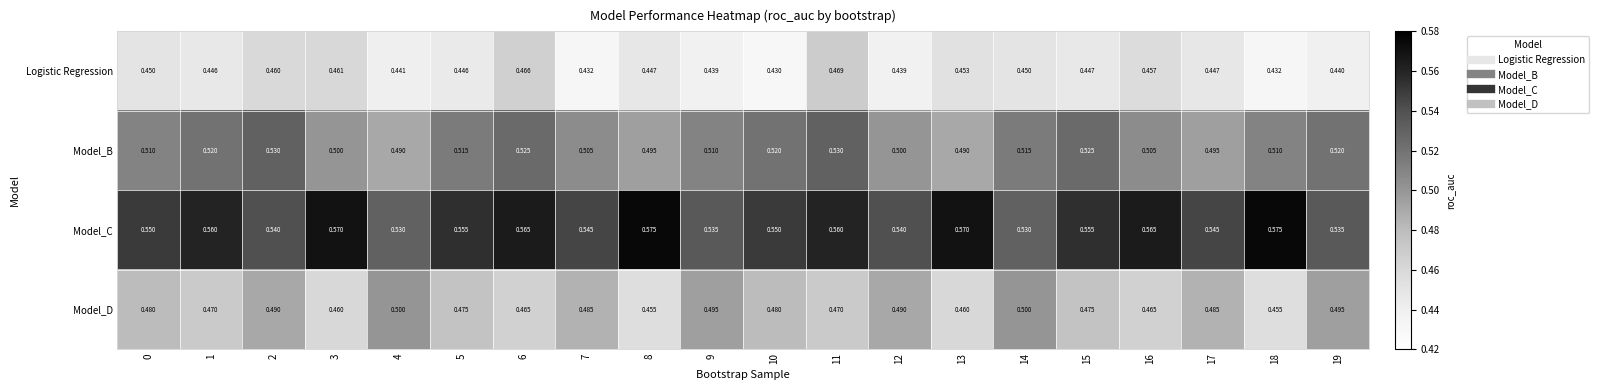

Which series has the largest total across all categories?

Model_C